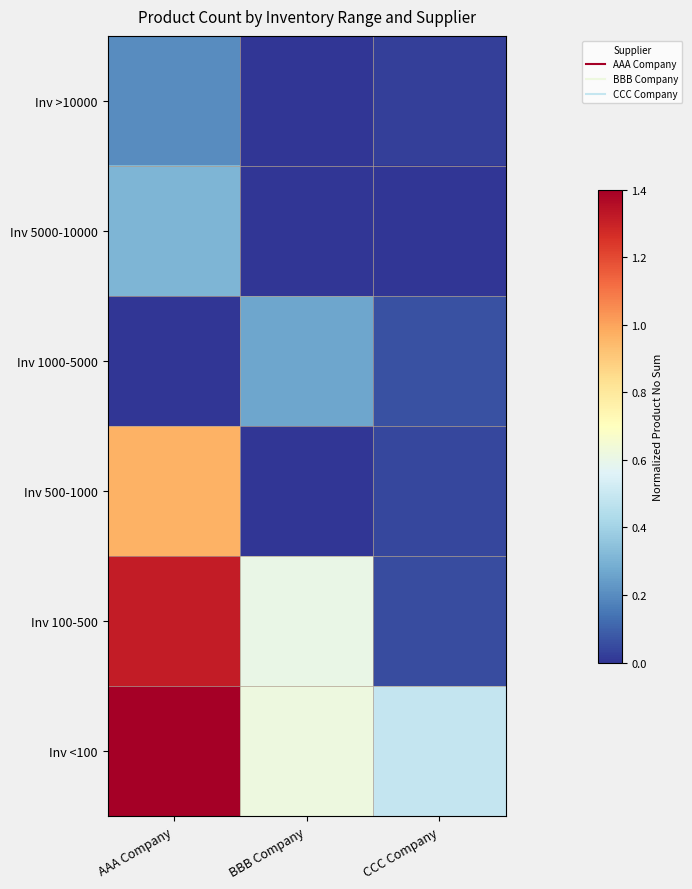

Reading left to right, list all the values displayed in this chart.

Inv <100: AAA Company=1.4	BBB Company=0.6	CCC Company=0.5
Inv 100-500: AAA Company=1.3	BBB Company=0.6	CCC Company=0.1
Inv 500-1000: AAA Company=1.0	BBB Company=0.0	CCC Company=0.0
Inv 1000-5000: AAA Company=0.0	BBB Company=0.3	CCC Company=0.1
Inv 5000-10000: AAA Company=0.3	BBB Company=0.0	CCC Company=0.0
Inv >10000: AAA Company=0.2	BBB Company=0.0	CCC Company=0.0